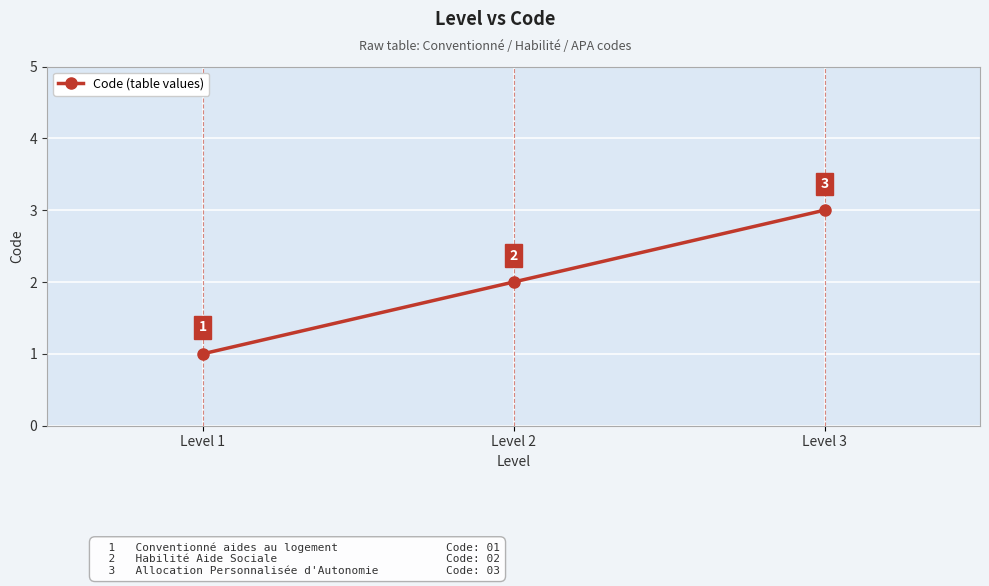

Does the chart have visible grid lines?

Yes